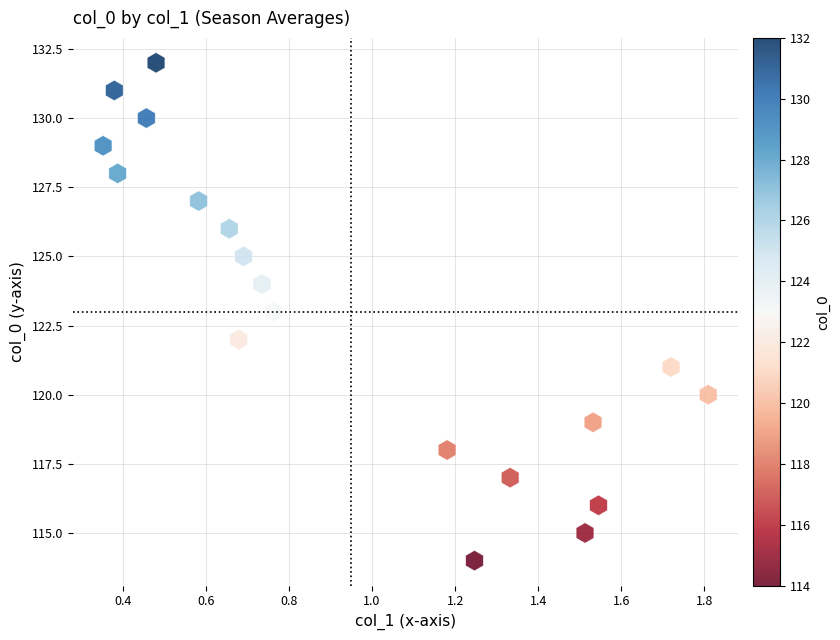

What is the range of Y values (max minus min)?

18